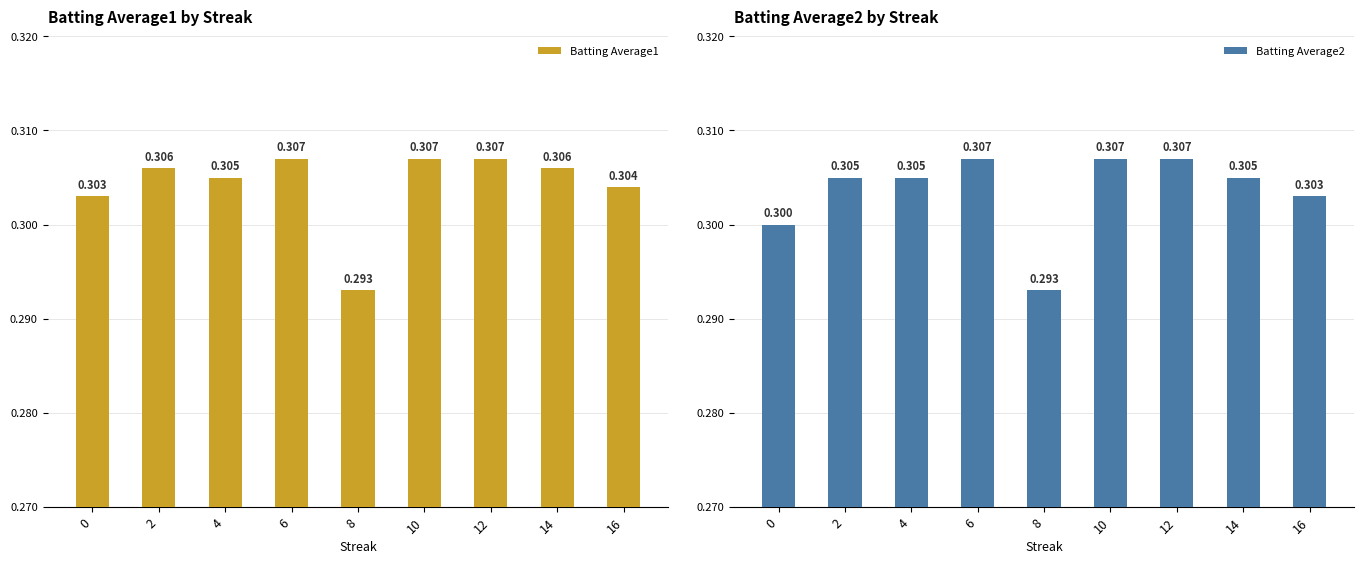

At which category is the sum across all series the highest?

6